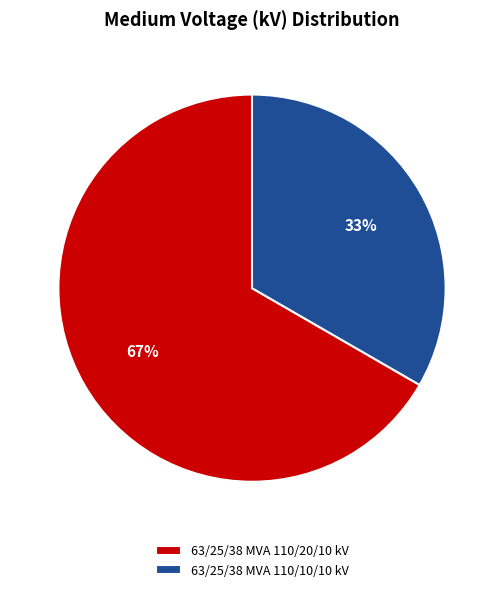

To the nearest percent, what percentage of the pie is 63/25/38 MVA 110/20/10 kV?

67%